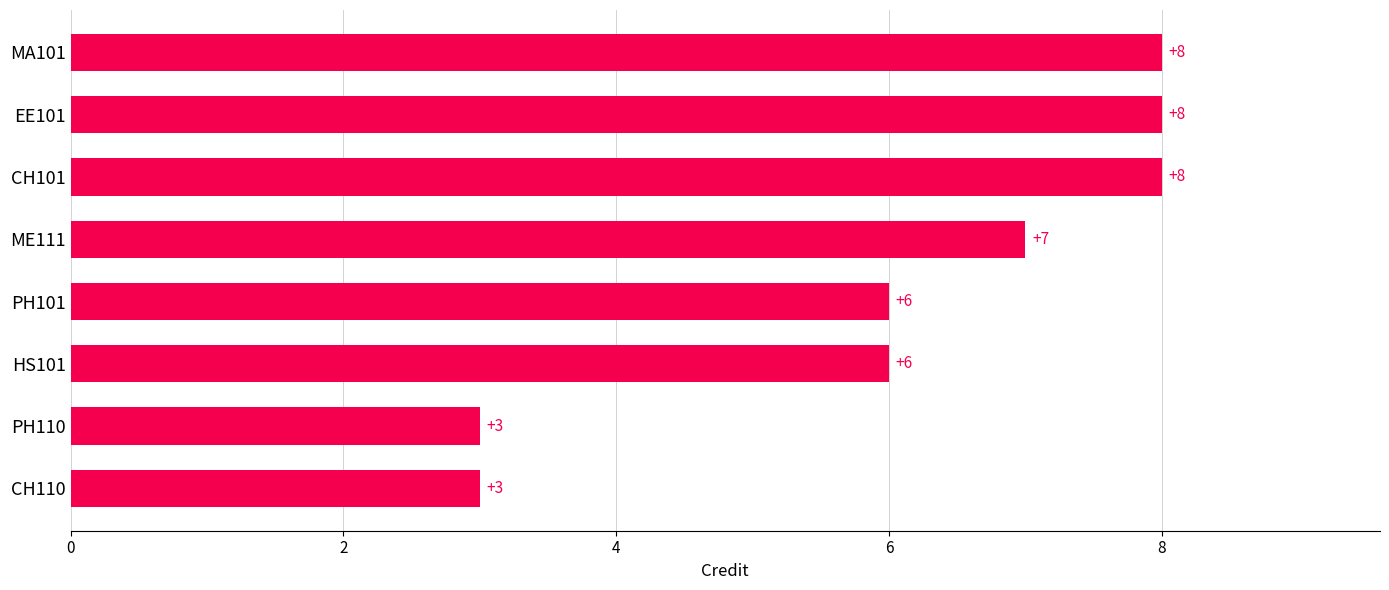

Reading bottom to top, list all the values displayed in this chart.

CH110=3	PH110=3	HS101=6	PH101=6	ME111=7	CH101=8	EE101=8	MA101=8